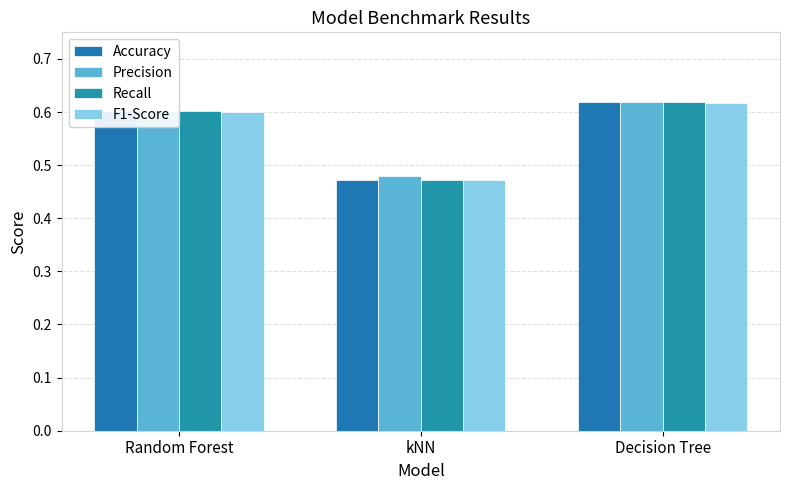

Is it true that Accuracy equals 0.6 at Random Forest?

True